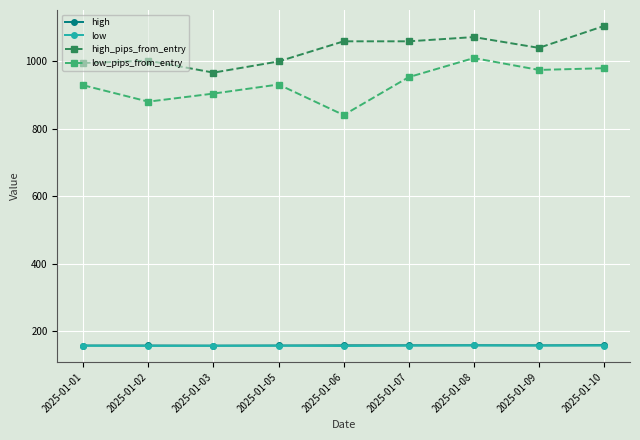

True or false: high_pips_from_entry and low_pips_from_entry intersect in this chart.

False